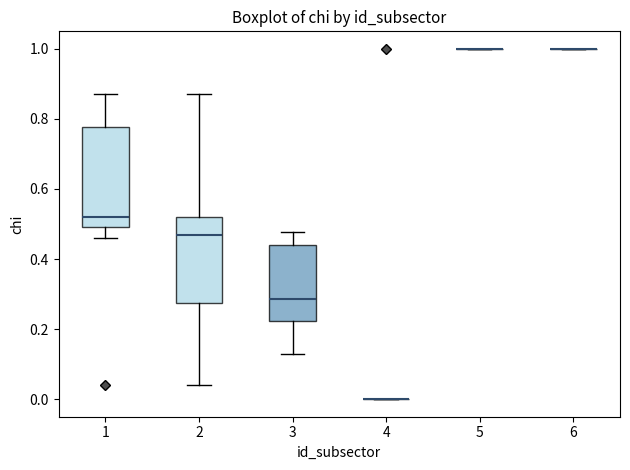

Comparing the boxes themselves (not the whiskers), which one is the tallest?

1